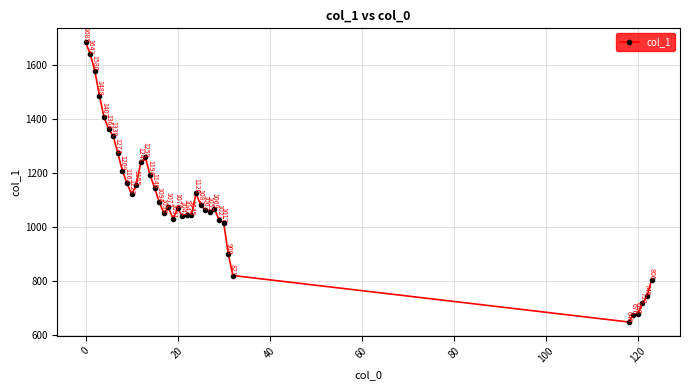

How many categories are shown in the chart?

39